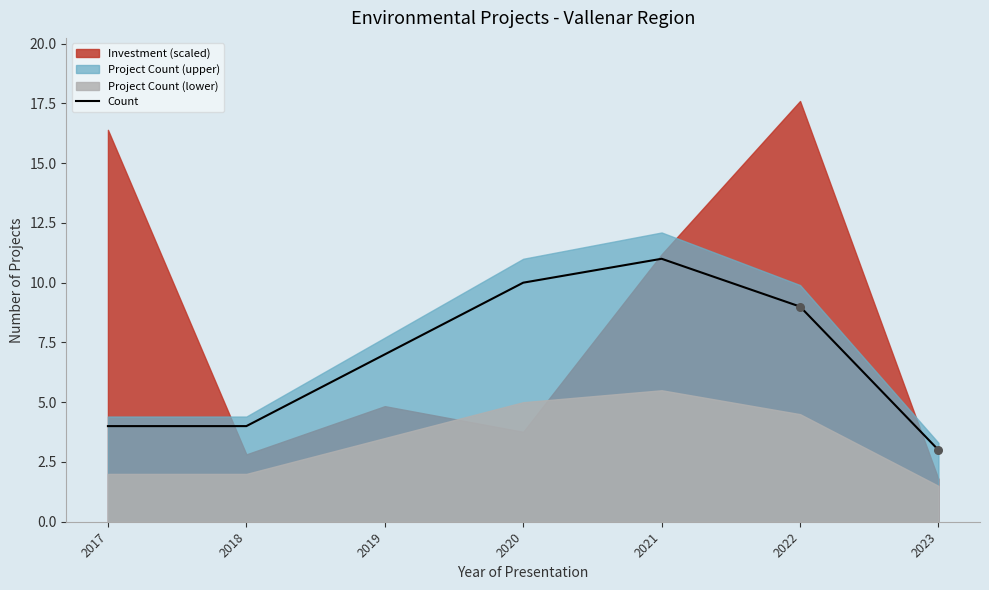

Which has a higher value, 2022 or 2017?

2022